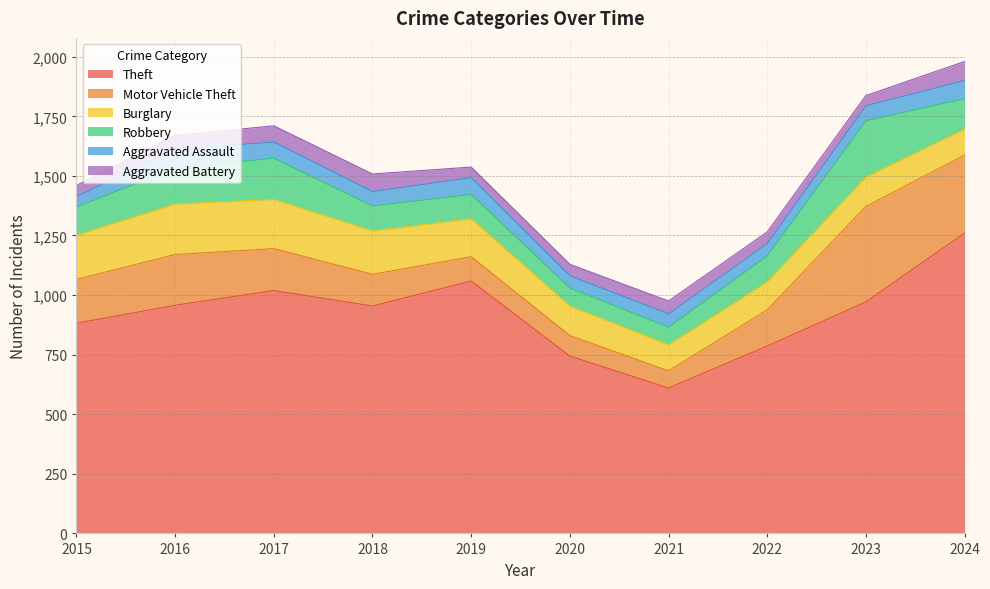

What is the sum of all Burglary values?

1526